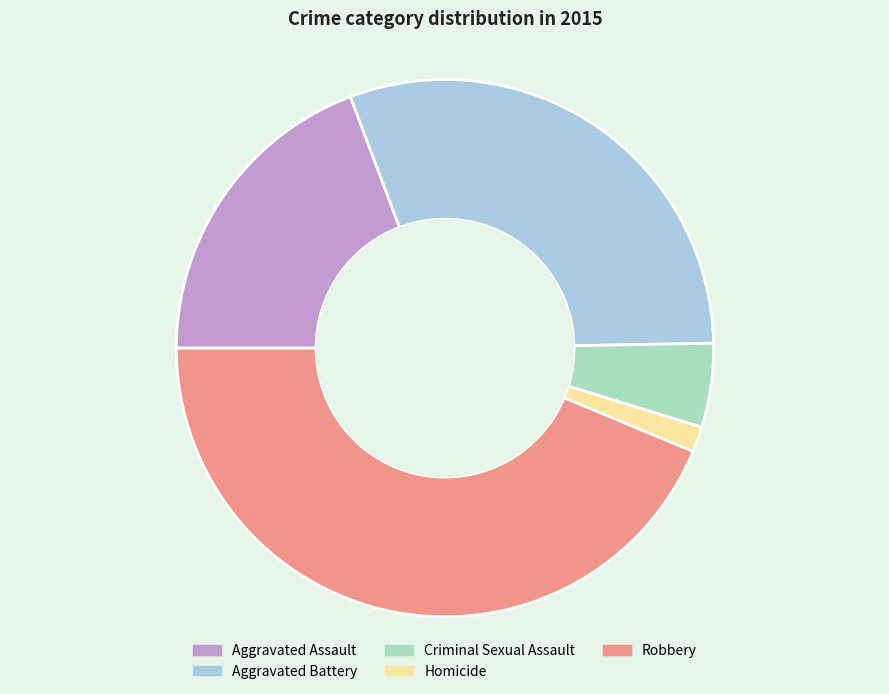

Does Homicide account for over 50% of the chart?

No